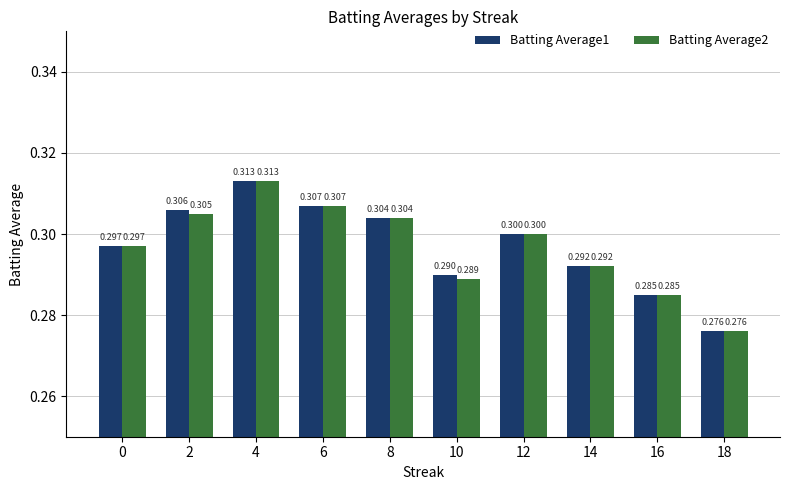

Reading right to left, list all the values displayed in this chart.

Batting Average1: 0.3	0.3	0.3	0.3	0.3	0.3	0.3	0.3	0.3	0.3
Batting Average2: 0.3	0.3	0.3	0.3	0.3	0.3	0.3	0.3	0.3	0.3